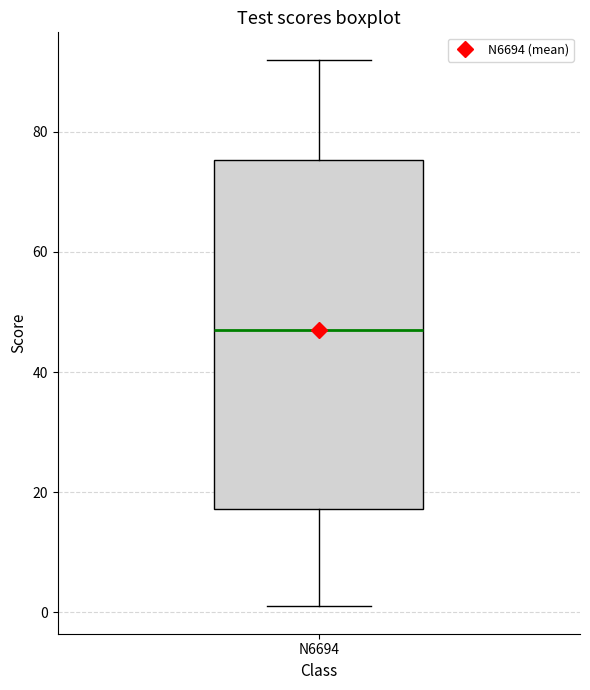

Transcribe this box plot: give where the median line is, the range the box spans, and where the two whiskers end, as read against the y-axis. The values are not printed on the chart, so give them approximately, as read against the axis.

median 48, box 18 to 76, whiskers 2 to 92